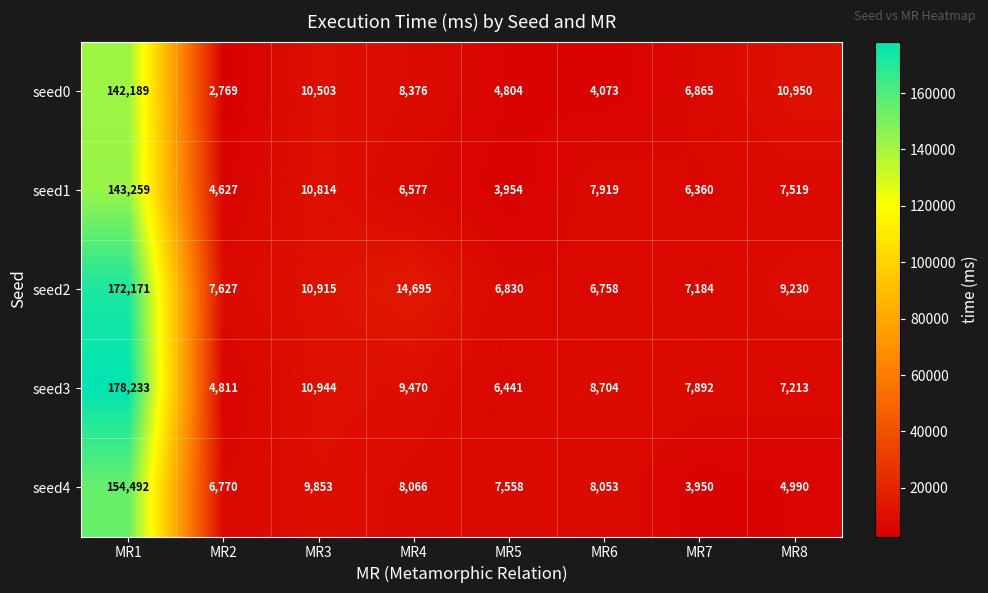

How many data points does each series have?

8